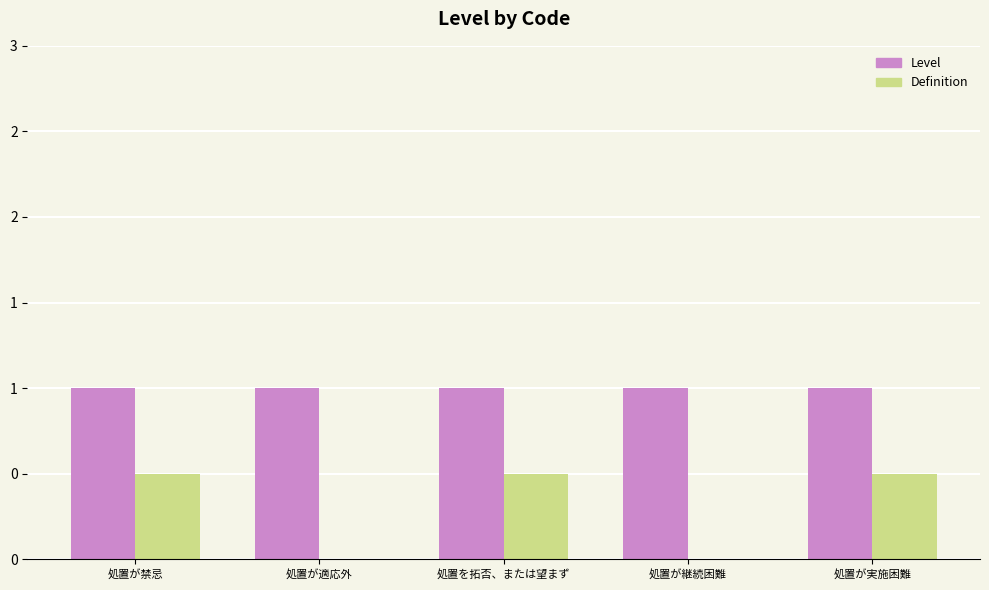

Between 処置が禁忌 and 処置が継続困難, which series saw the biggest shift?

Definition